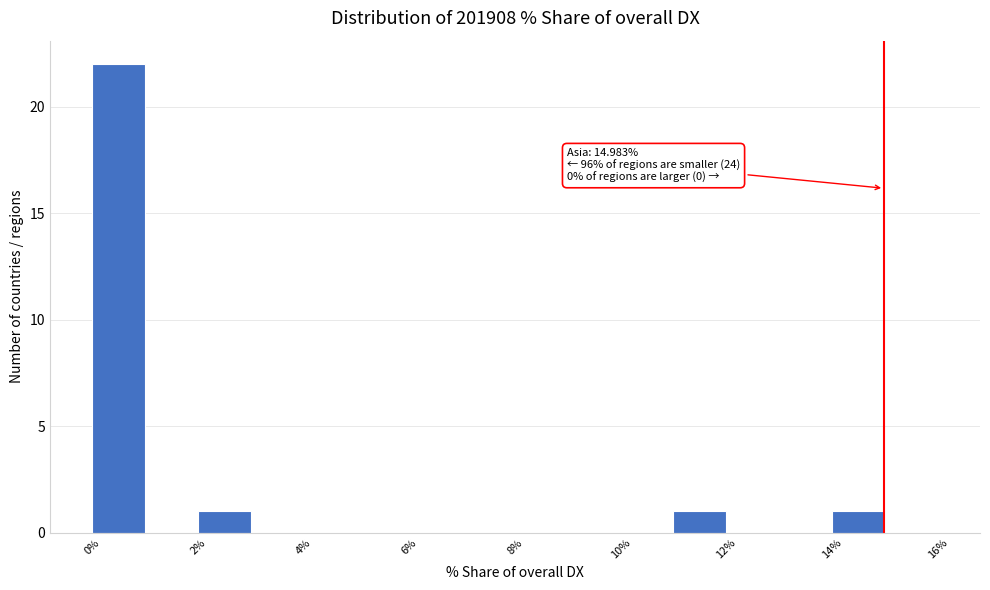

Over which range of the x-axis is the bar tallest?

0 to 1